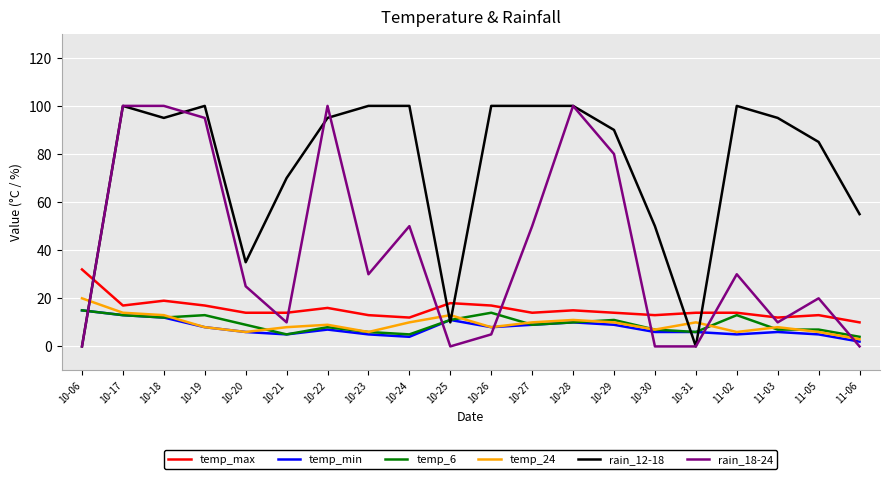

Is it true that rain_18-24 equals 0 at 10-30?

True